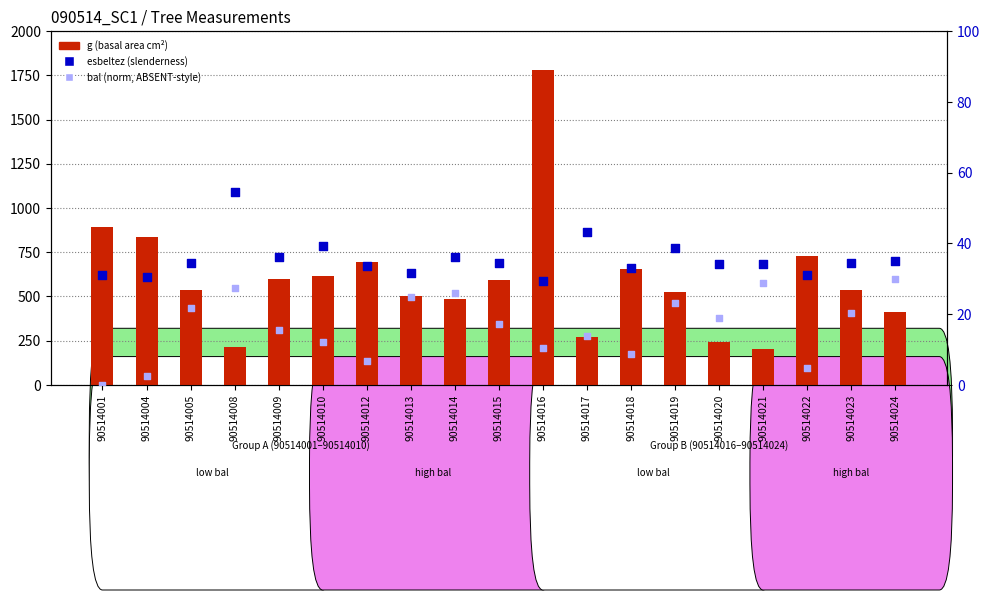

Is the value of g (basal area) at 90514017 greater than the value of esbeltez (slenderness) at 90514016?

Yes